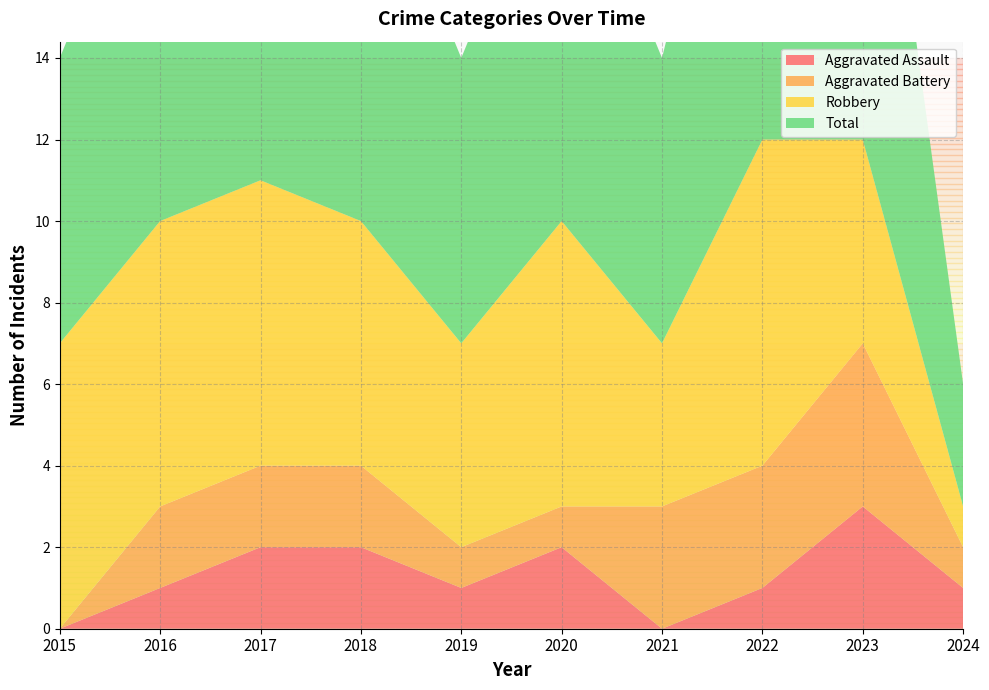

Reading left to right, extract all data points from this chart.

Aggravated Assault: 0	1	2	2	1	2	0	1	3	1
Aggravated Battery: 0	2	2	2	1	1	3	3	4	1
Robbery: 7	7	7	6	5	7	4	8	5	1
Total: 7	10	11	10	7	10	7	12	12	3